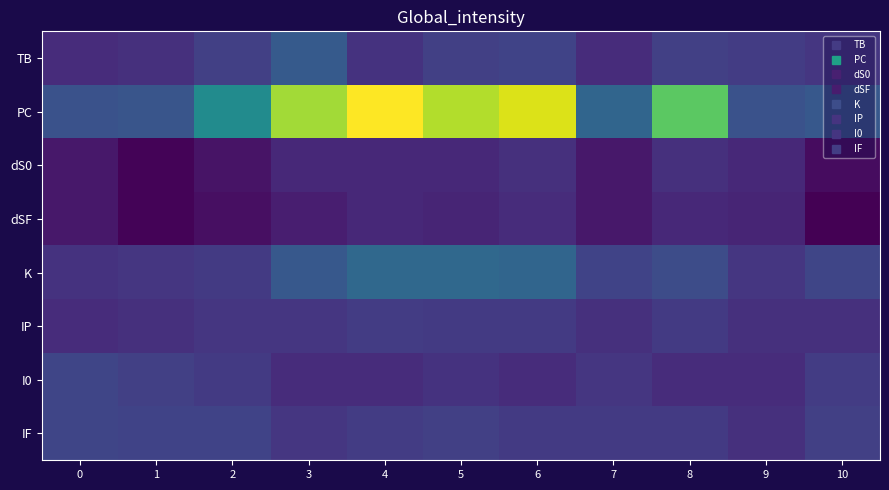

What is the minimum value shown in the chart?

-11